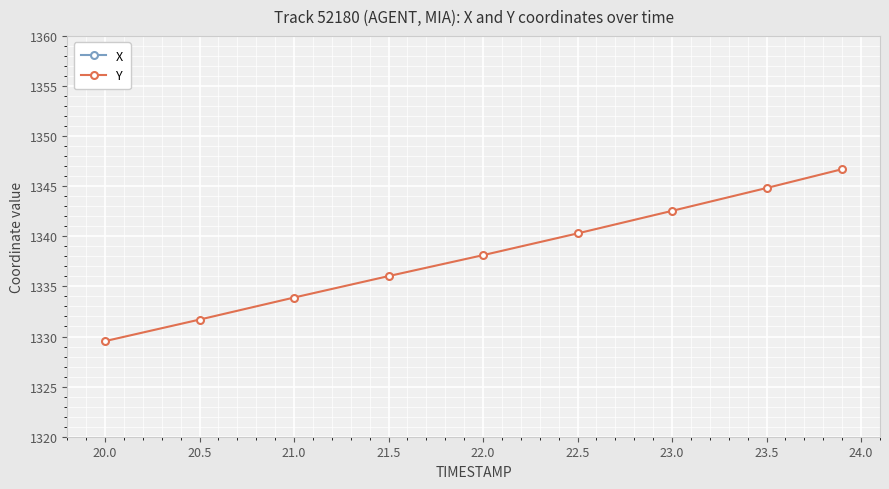

True or false: Y has more than 1 interior local peaks.

False